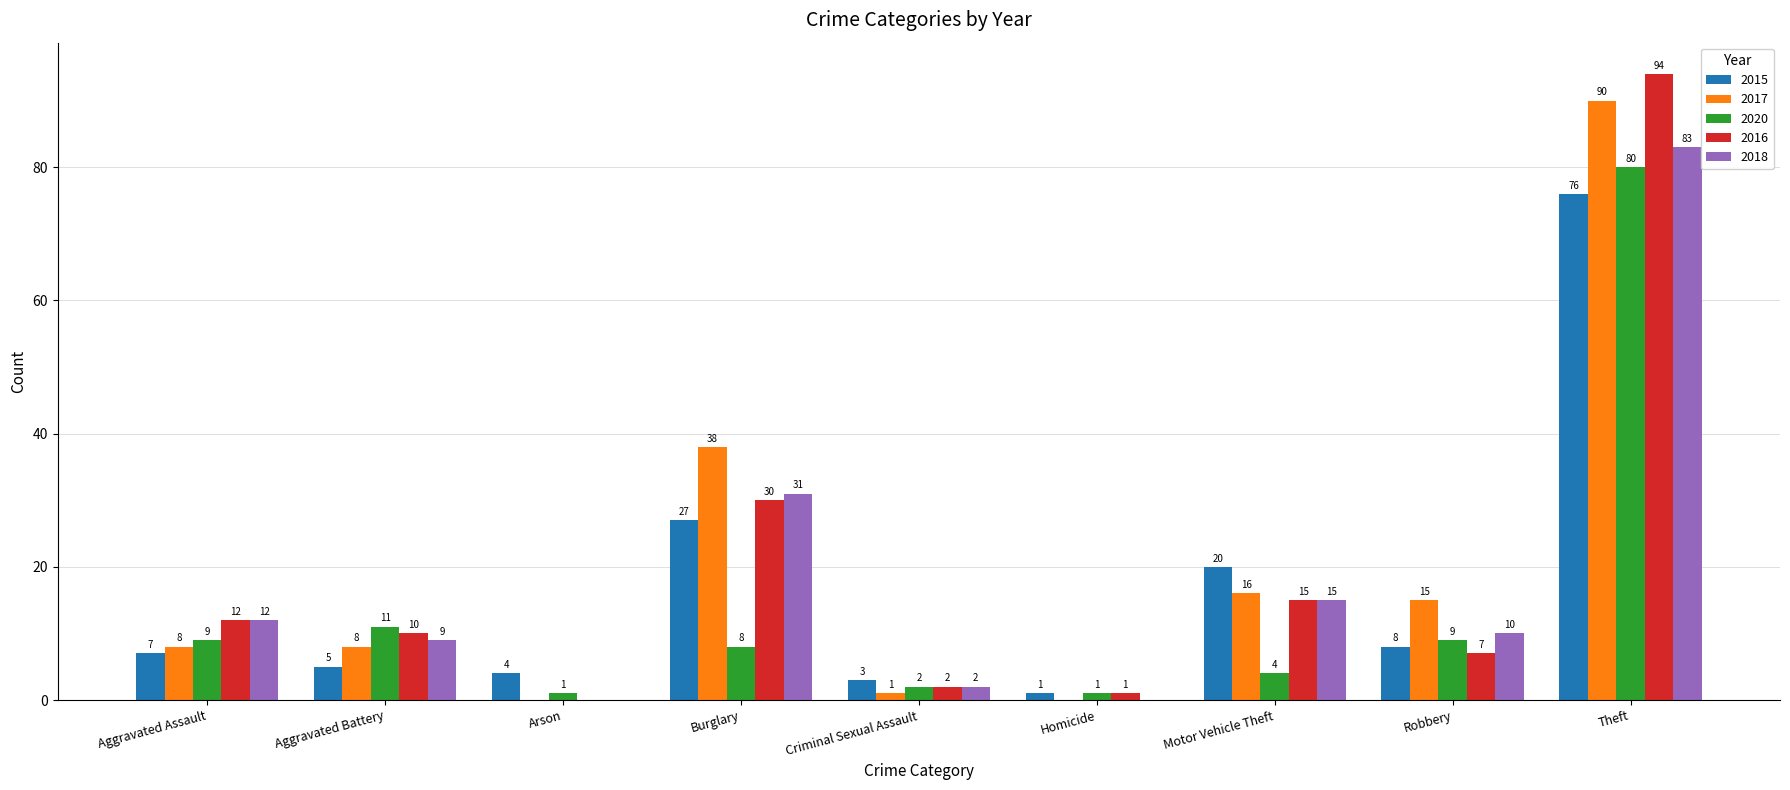

What is the maximum value for 2016?

94